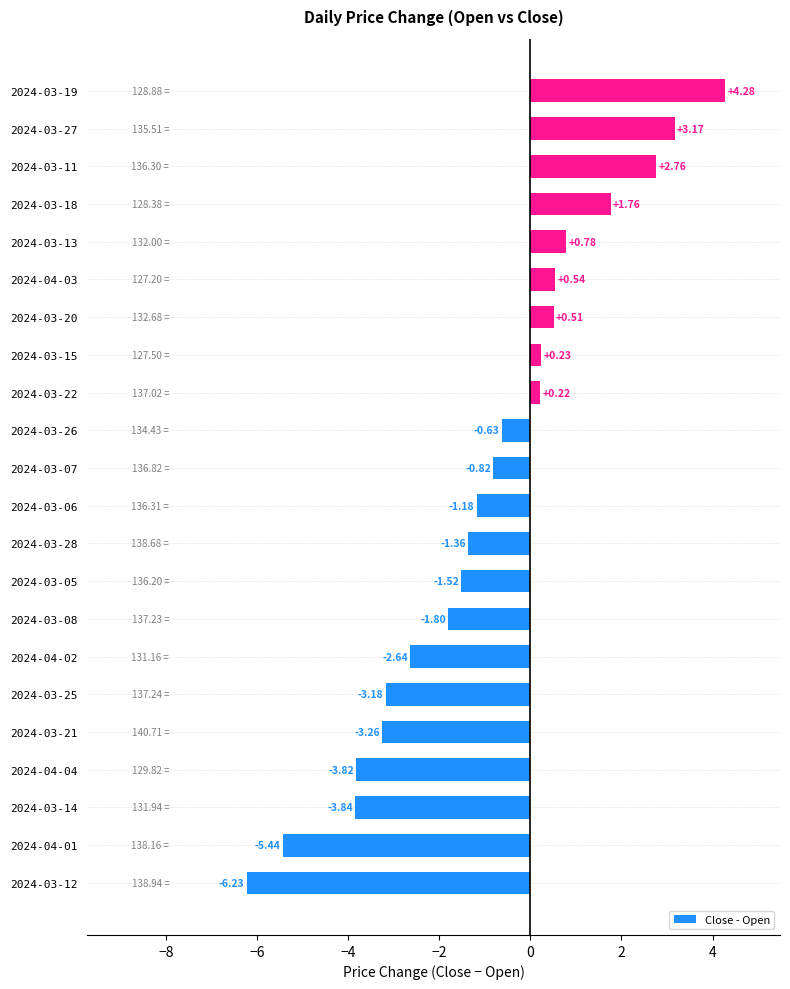

What is the sum of the values at 2024-03-21 and 2024-04-01?

-8.7